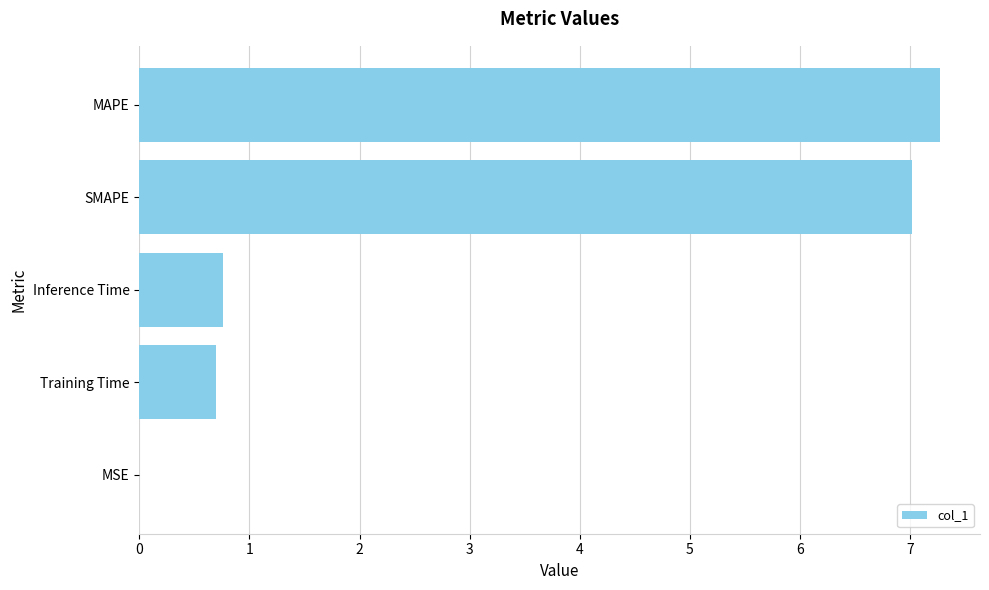

The chart shows a value of 0.7 at Training Time. True or false?

True